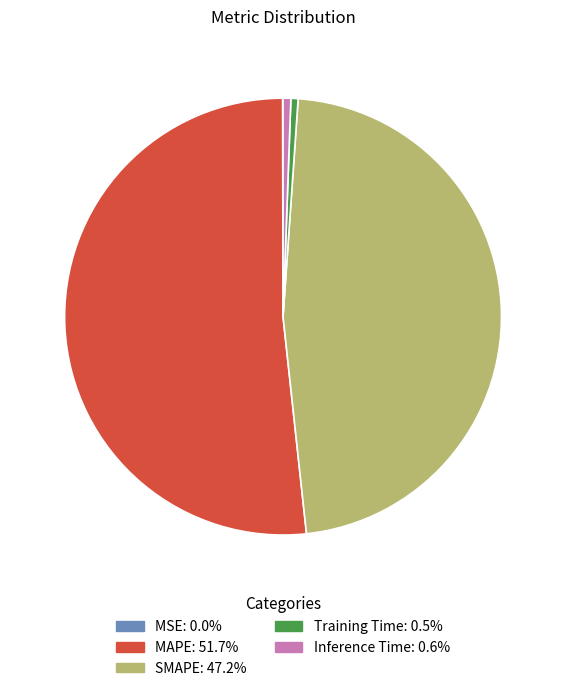

The SMAPE slice represents 47% of the pie. True or false?

True